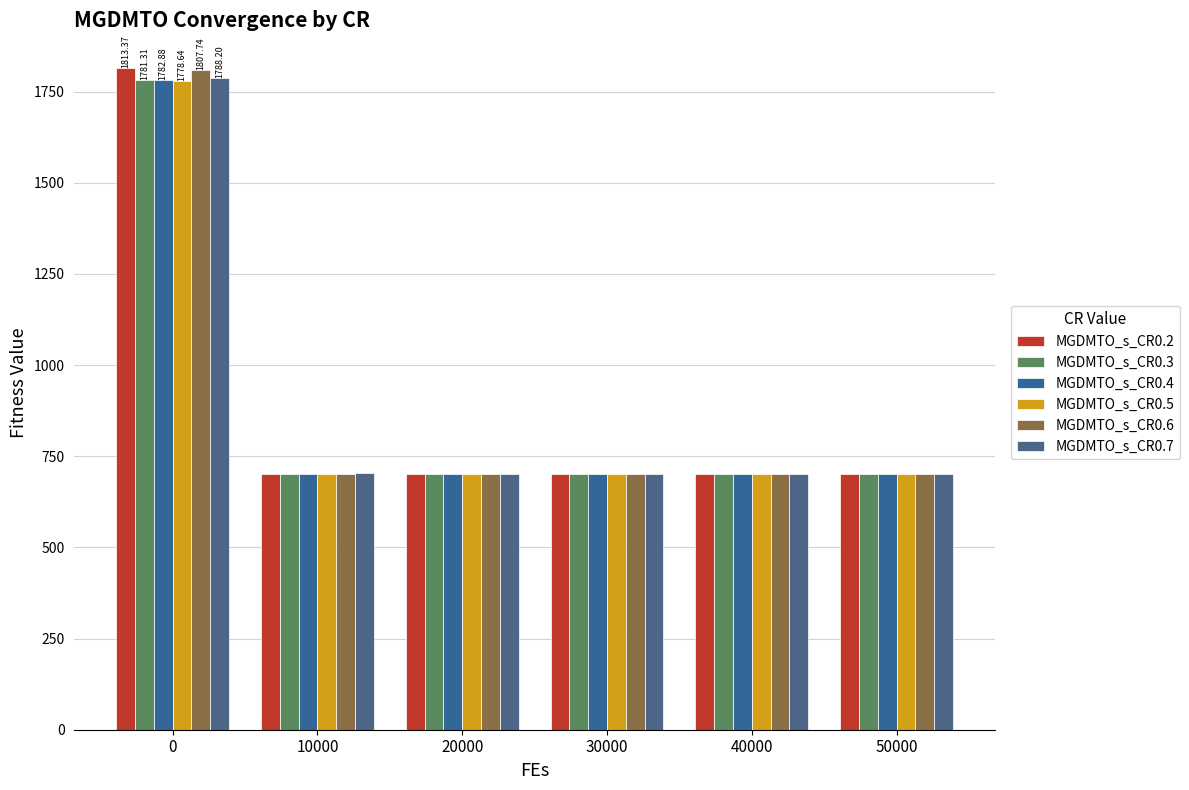

What are all the series names shown in the legend?

MGDMTO_s_CR0.2, MGDMTO_s_CR0.3, MGDMTO_s_CR0.4, MGDMTO_s_CR0.5, MGDMTO_s_CR0.6, MGDMTO_s_CR0.7